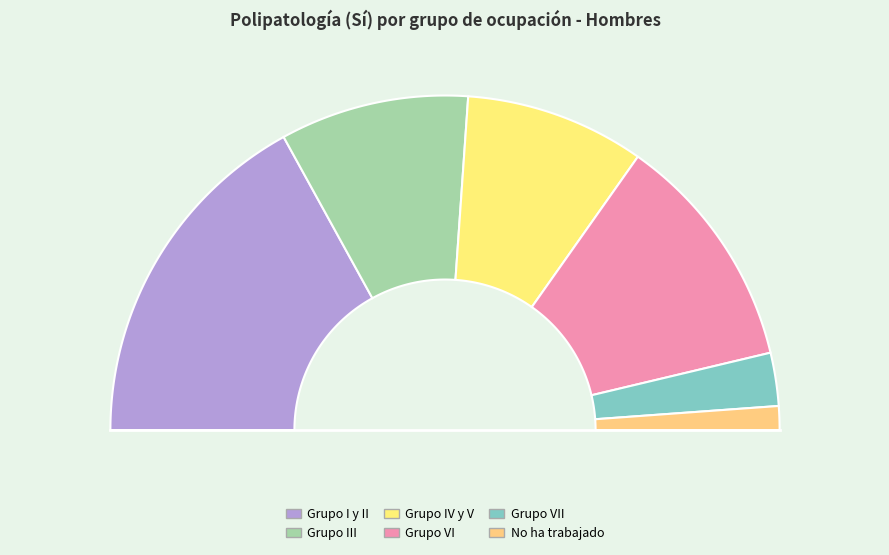

Rank the categories by value from highest to lowest.

Grupo I y II, Grupo VI, Grupo III, Grupo IV y V, Grupo VII, No ha trabajado